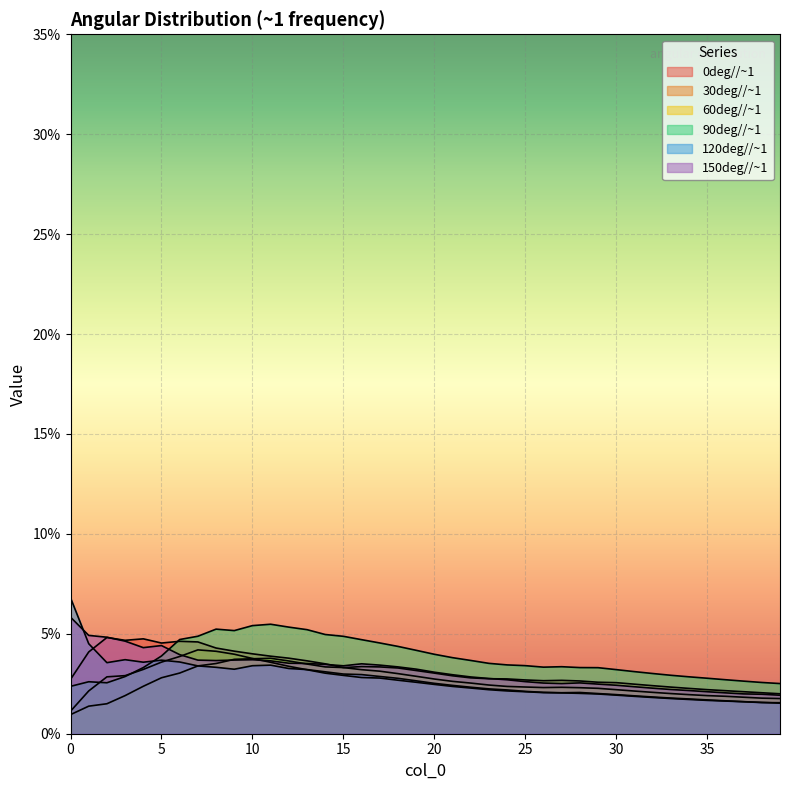

What are all the series names shown in the legend?

0deg//~1, 30deg//~1, 60deg//~1, 90deg//~1, 120deg//~1, 150deg//~1